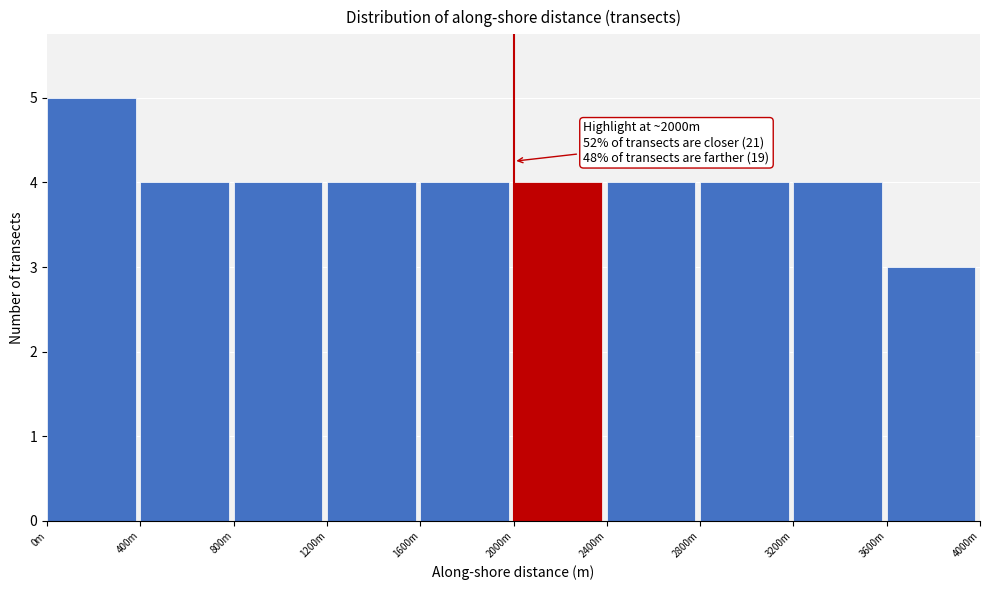

Reading left to right, transcribe all the data shown in this chart.

5	4	4	4	4	4	4	4	4	3